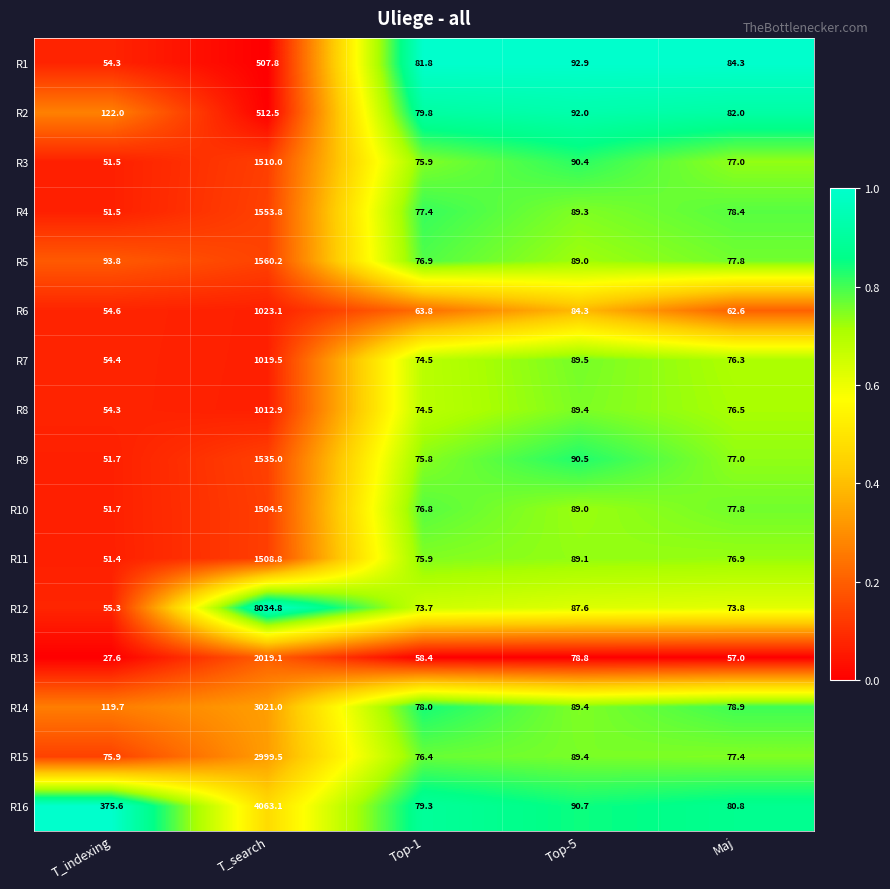

What is the total value across all series at Top-5?

1421.3